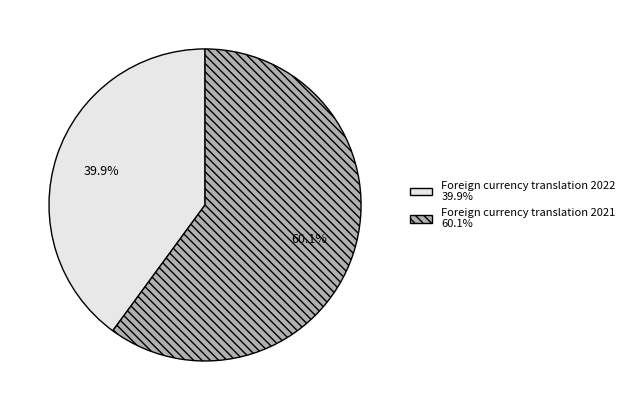

Rank the categories by value from highest to lowest.

Foreign currency translation 2021, Foreign currency translation 2022